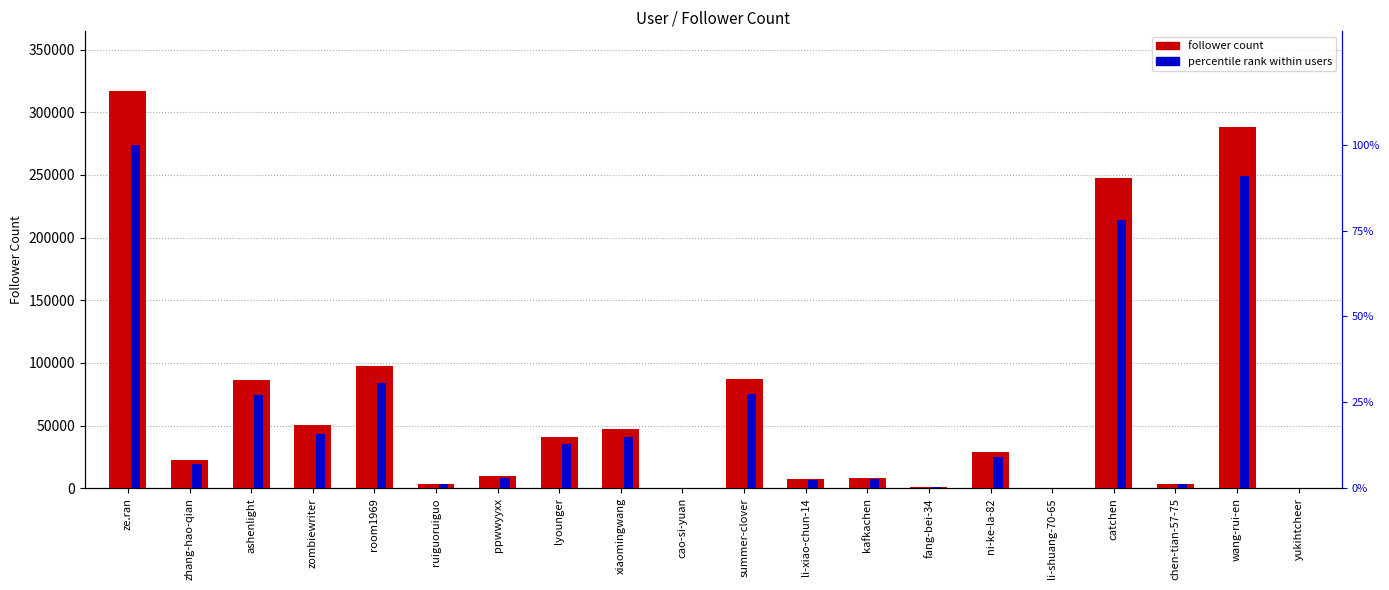

What is the value of the percentile rank within users bar at the 4th from the left?

15.9